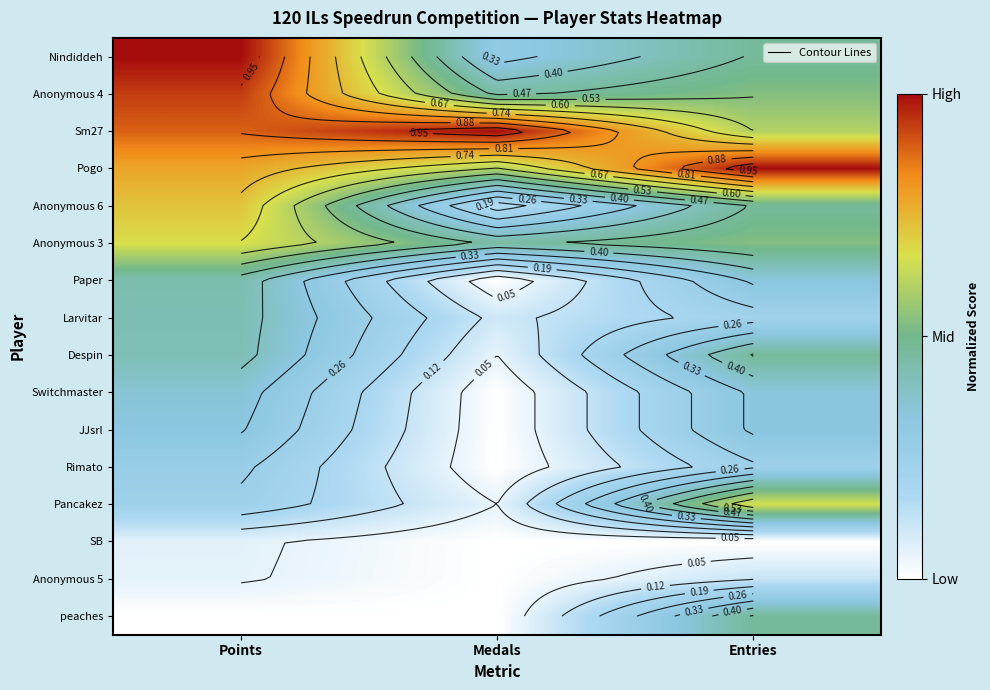

List the labels in order of JJsrl value, largest first.

Entries, Points, Medals